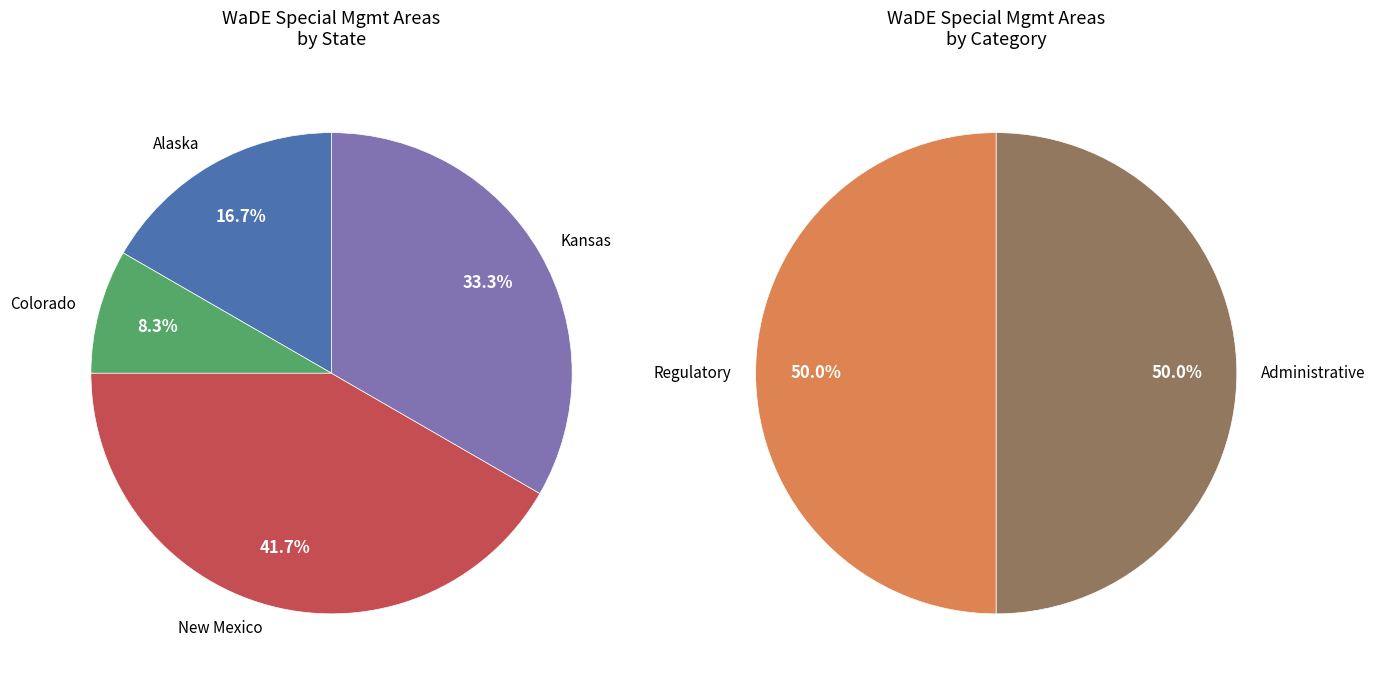

Combined, what portion of the pie is Colorado and Kansas?

41.7%